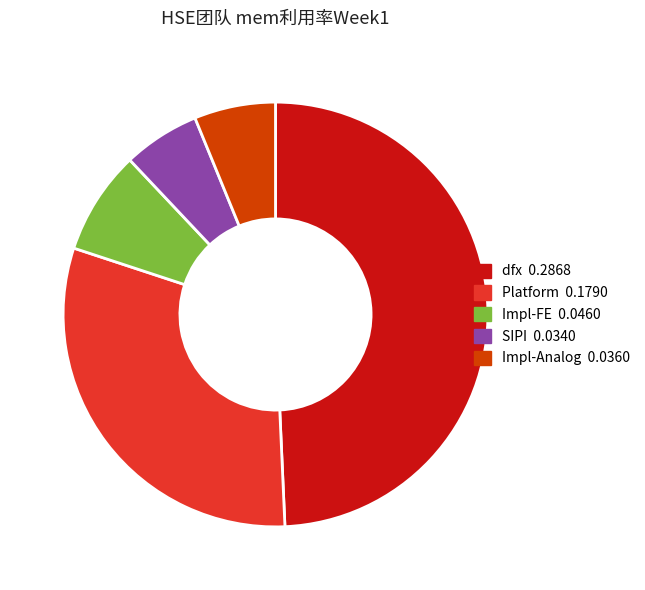

Is it true that Impl-Analog is 6% of the pie?

True